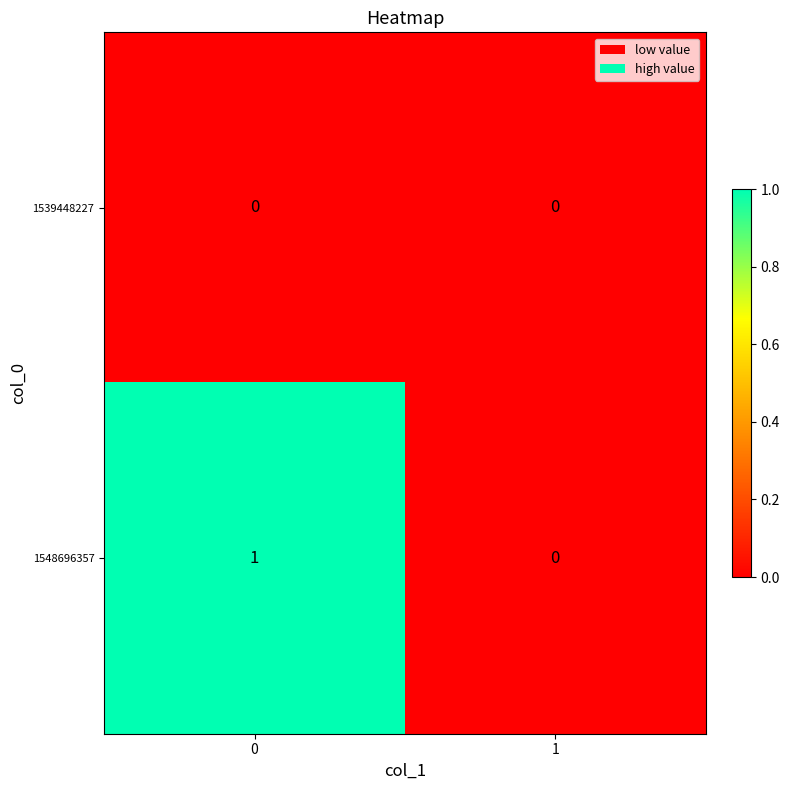

Reading left to right, extract all data points from this chart.

1539448227: 0	0
1548696357: 1	0